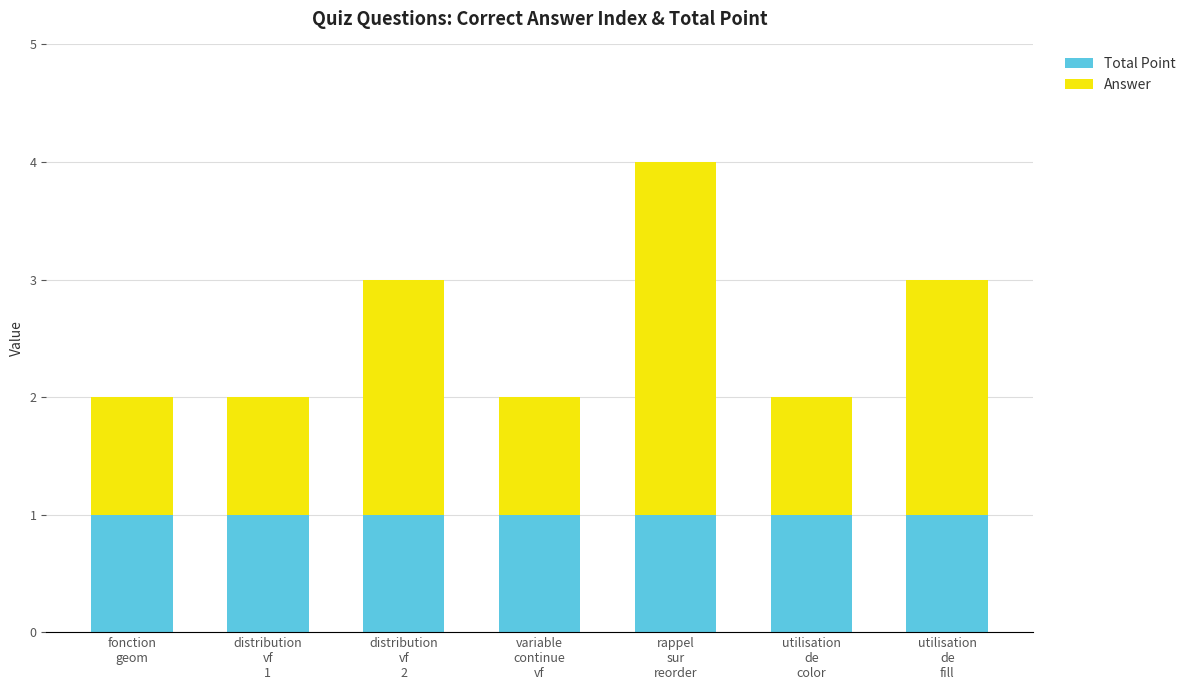

What is the sum of all Total Point values?

7